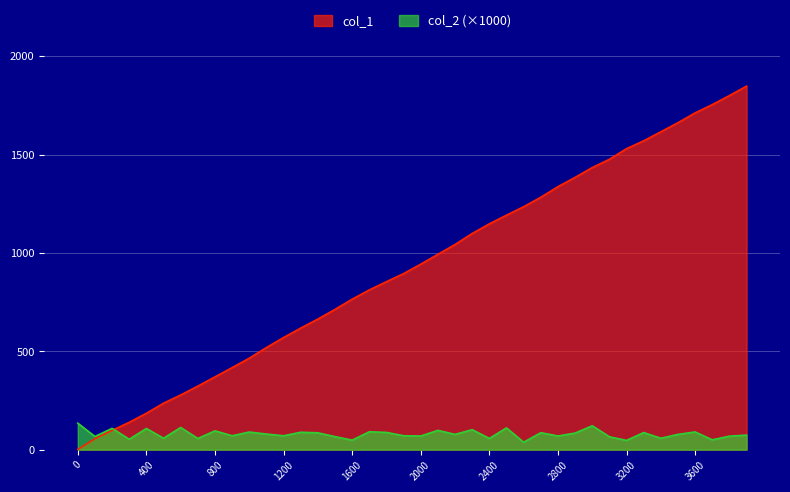

How many intersections are there between col_2 and col_1?

1